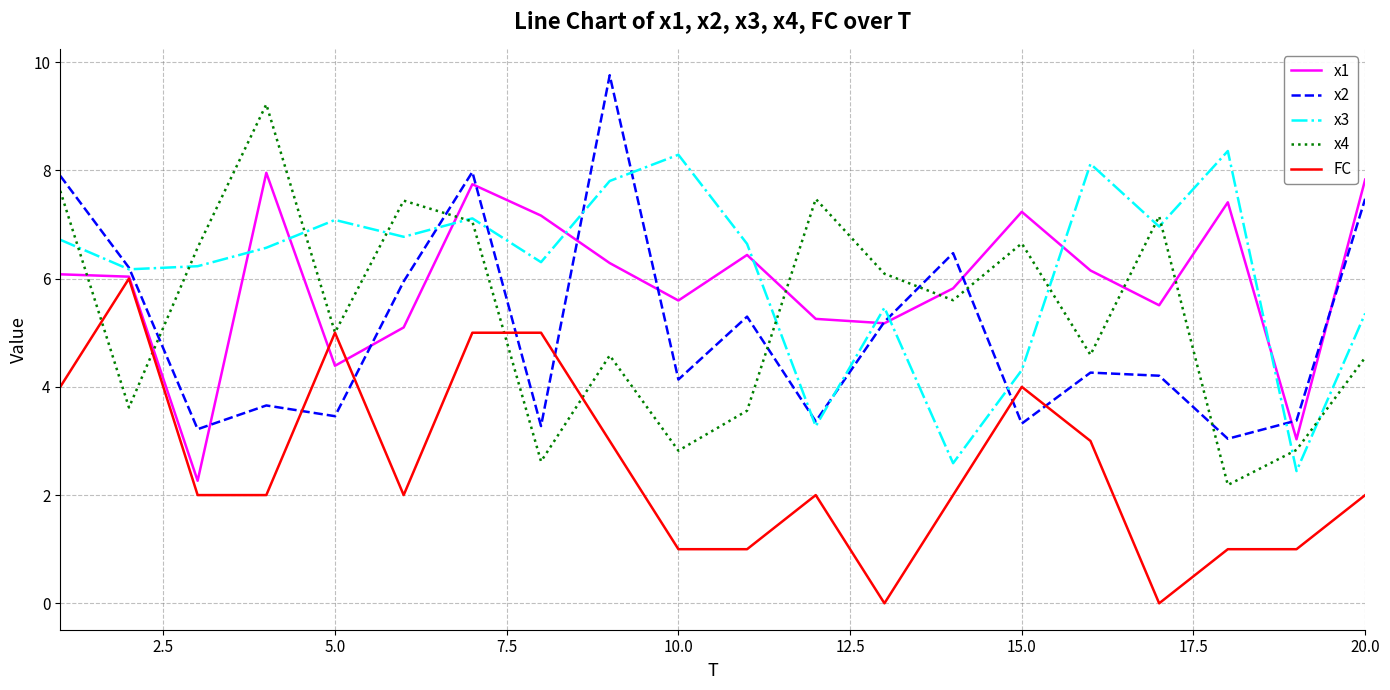

After their last crossing, which series has the higher values: x1 or x4?

x1